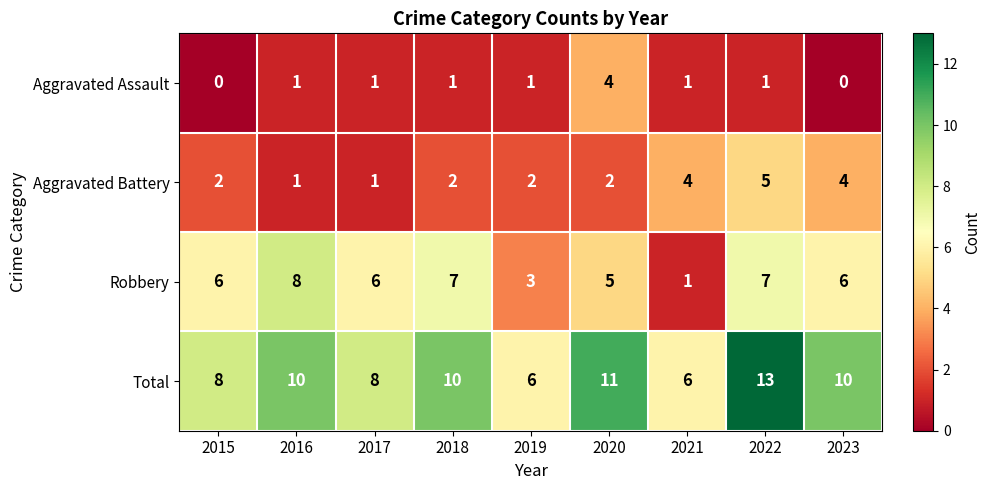

At 2023, list the series in order from largest to smallest.

Total, Robbery, Aggravated Battery, Aggravated Assault